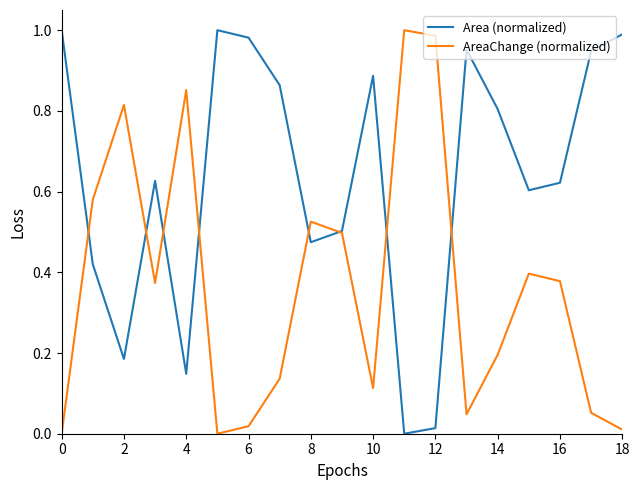

Which series has the largest total across all categories?

Area (normalized)